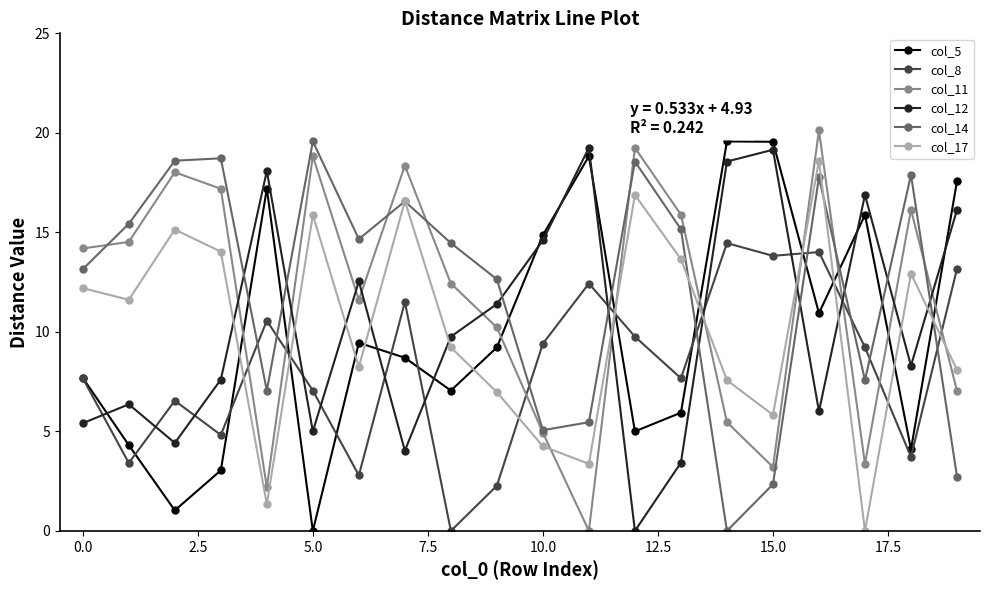

What is the maximum value for col_5?

19.6